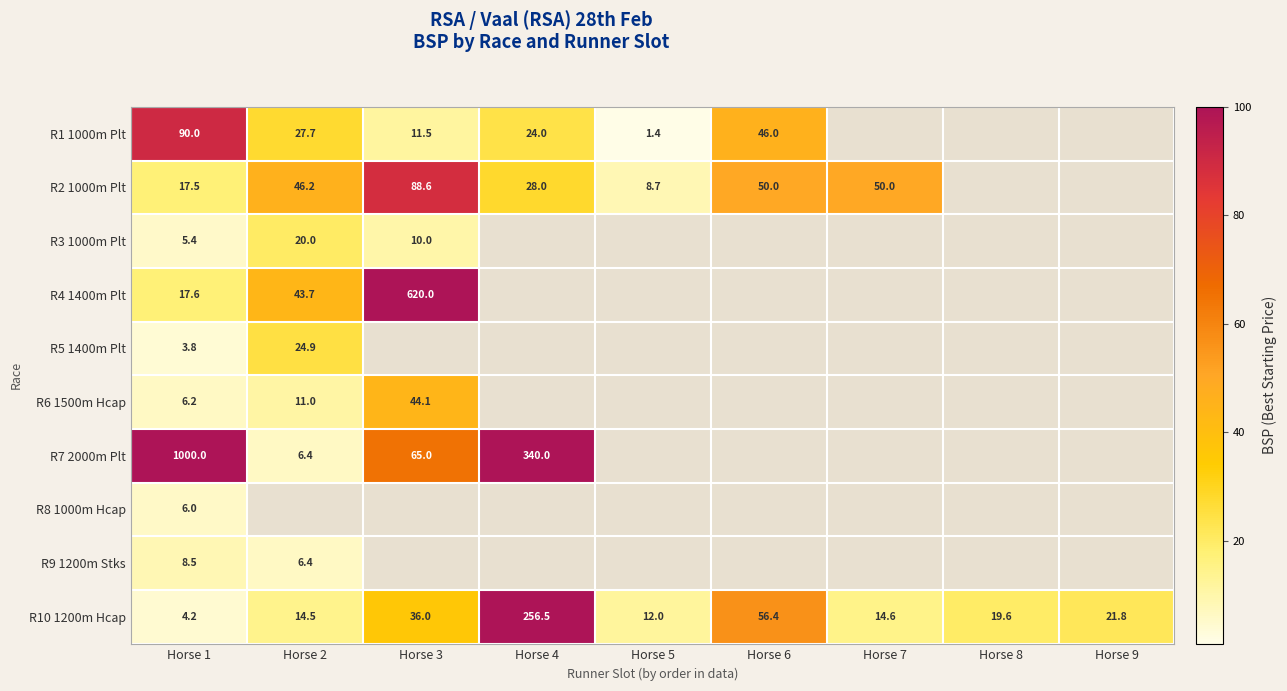

Between Horse 8 and Horse 7, which is larger?

Horse 7